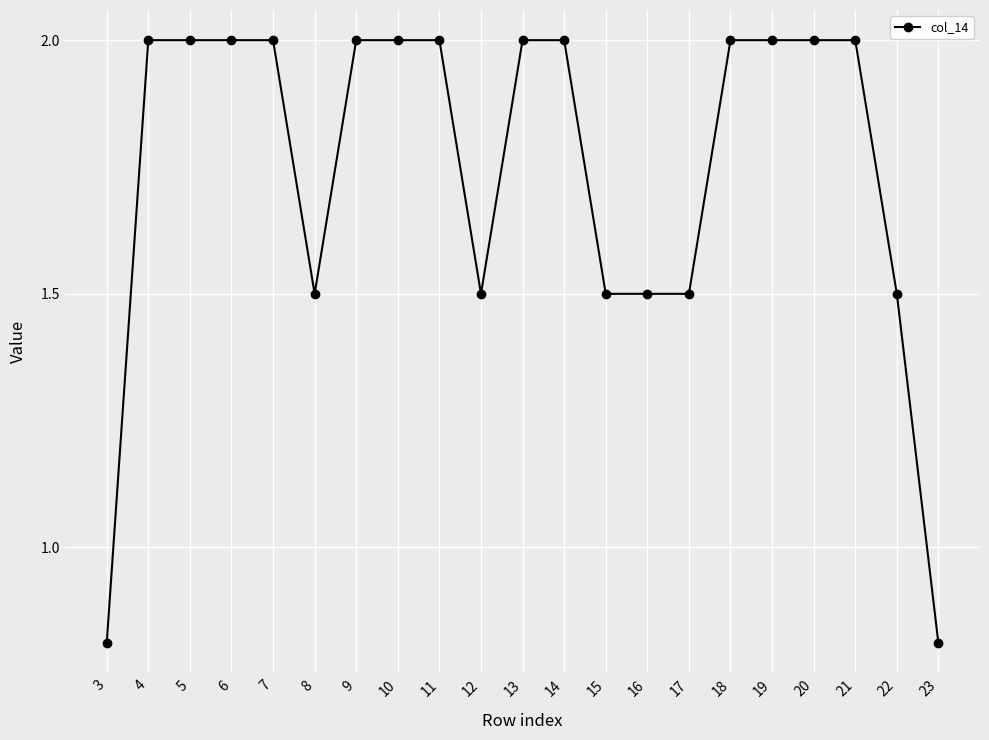

The chart shows a value of 2.0 at 10. True or false?

True